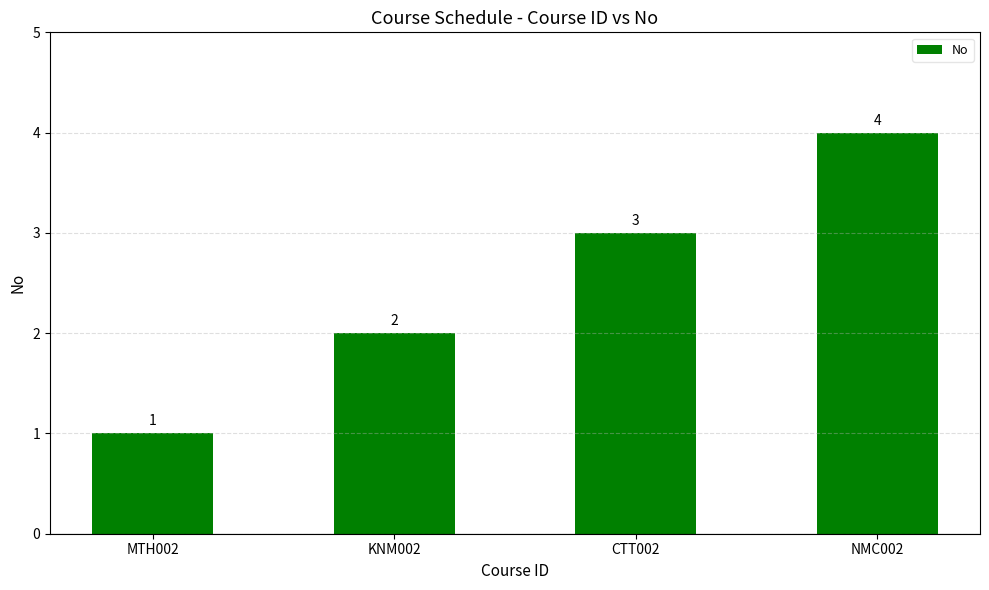

Reading left to right, transcribe all the data shown in this chart.

1	2	3	4